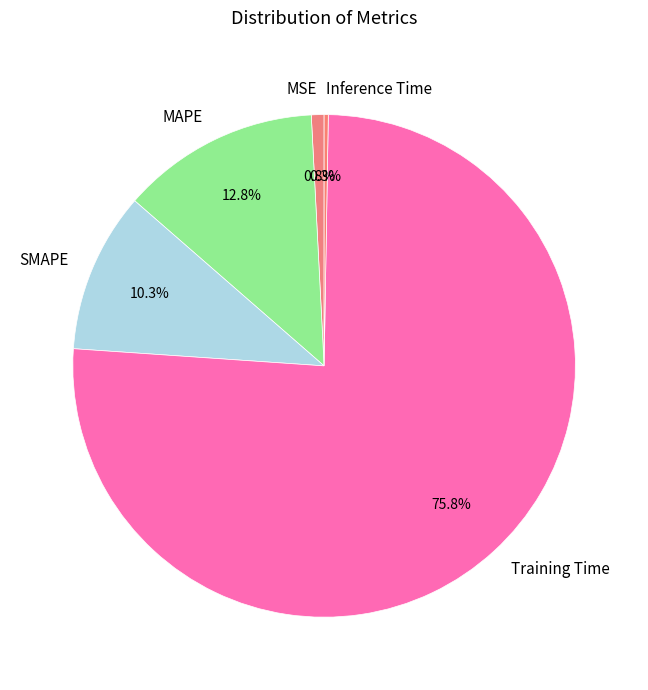

To the nearest percent, what is the difference between the SMAPE and Training Time slice percentages?

66%